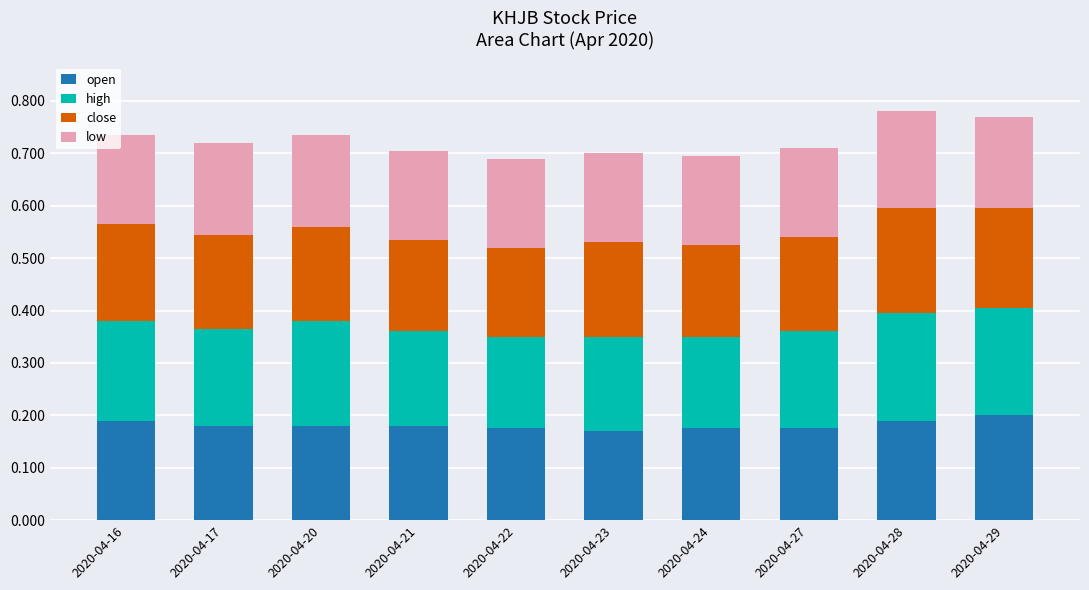

True or false: open has a value of 0.2 at 2020-04-28.

True